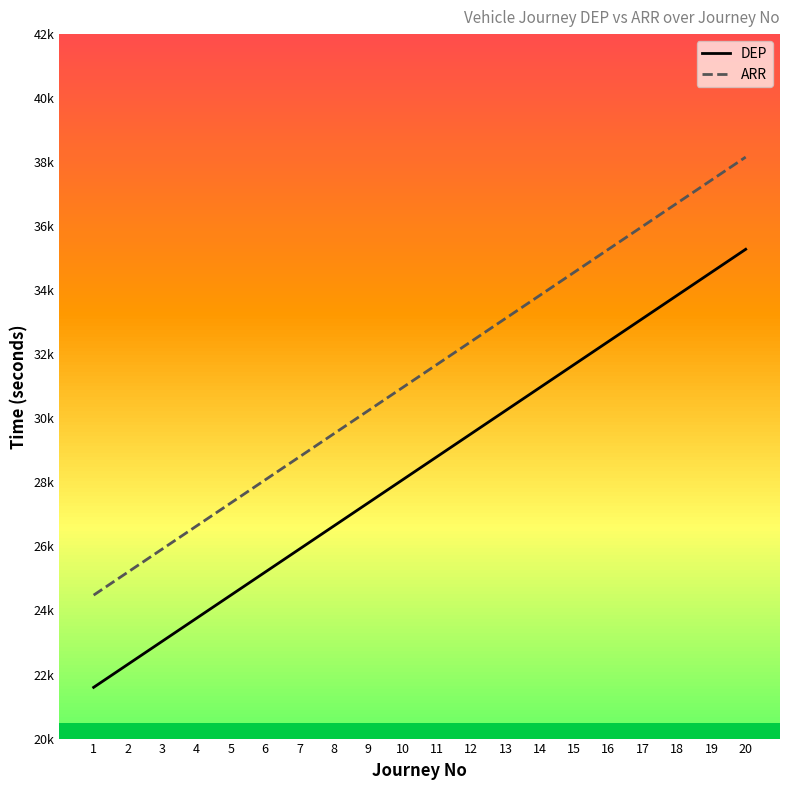

Is it true that ARR equals 32400 at 12?

True